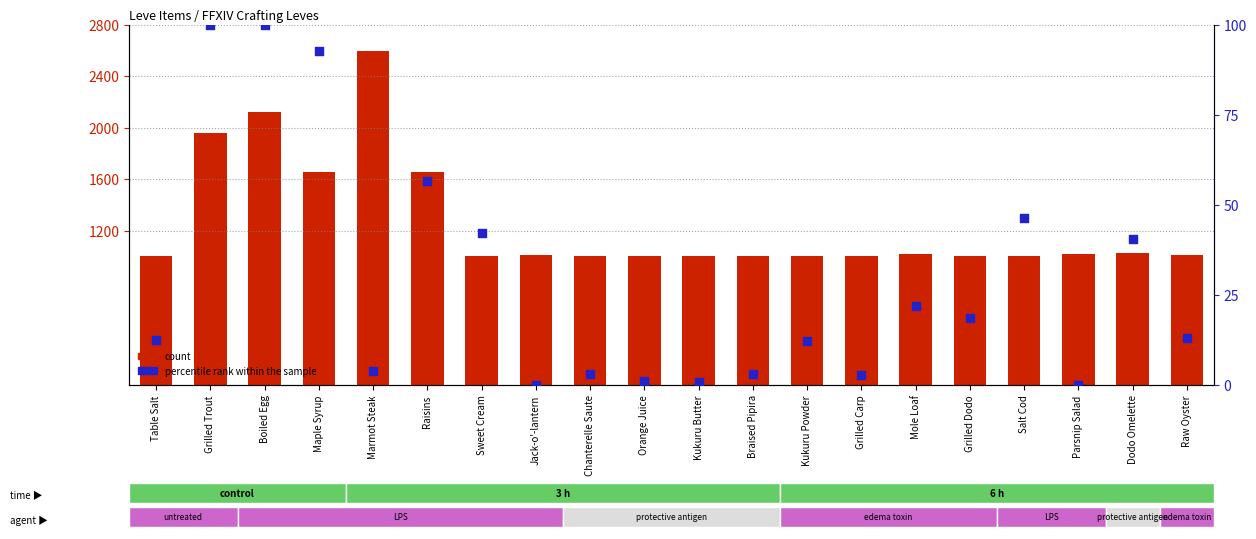

What are all the series names shown in the legend?

count, percentile rank within the sample